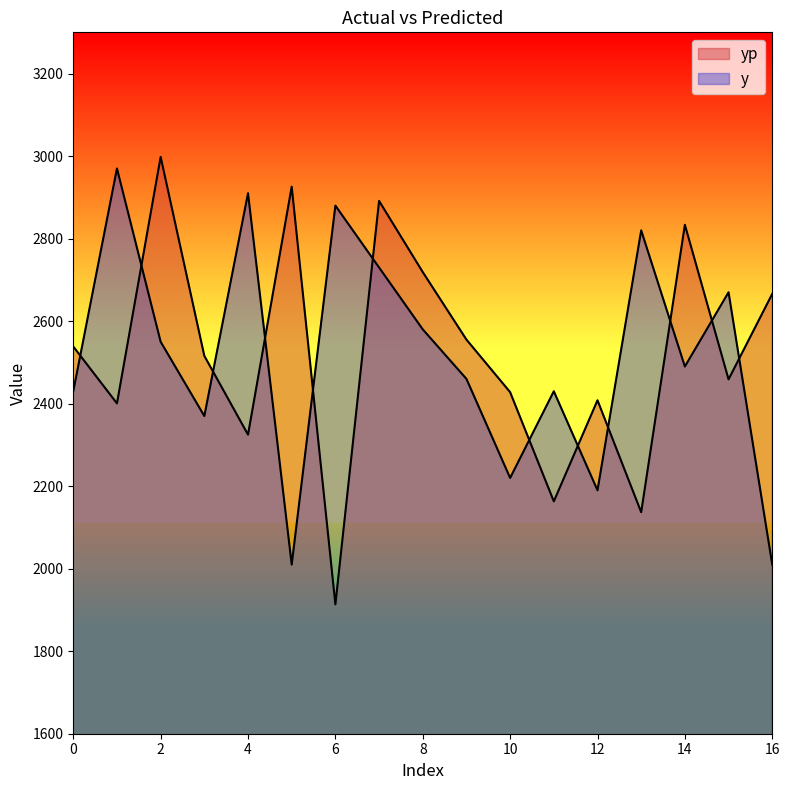

True or false: y has a value of 2010.0 at 5.

True